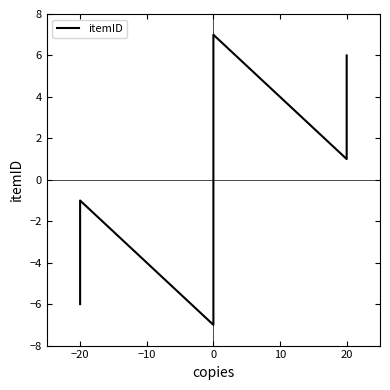

Reading left to right, extract all data points from this chart.

-6	-5	-4	-3	-2	-1	-7	7	1	2	3	4	5	6